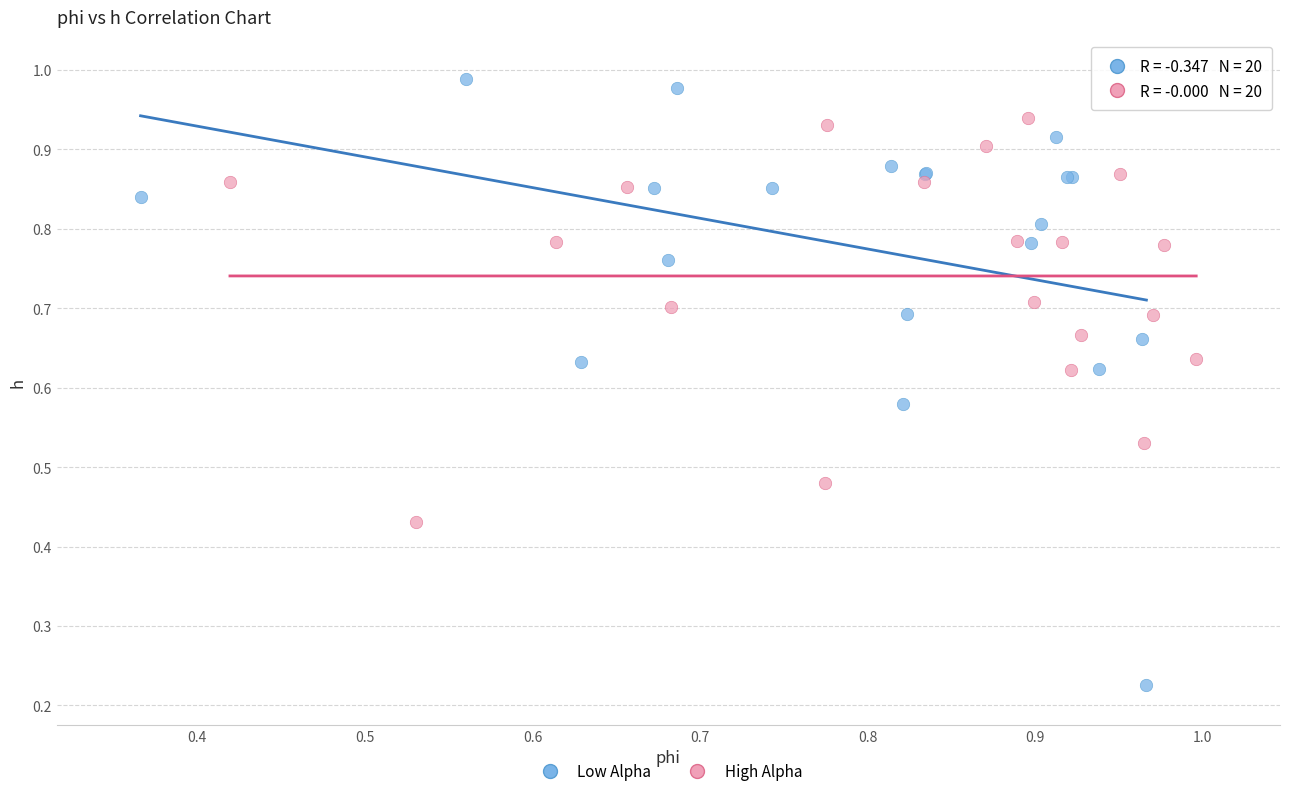

Which series has the widest spread of Y values?

Low Alpha